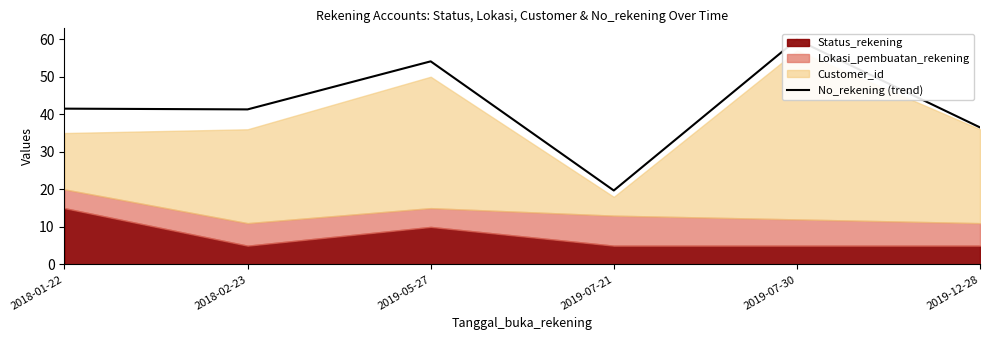

What is the maximum value shown in the chart?

59.9